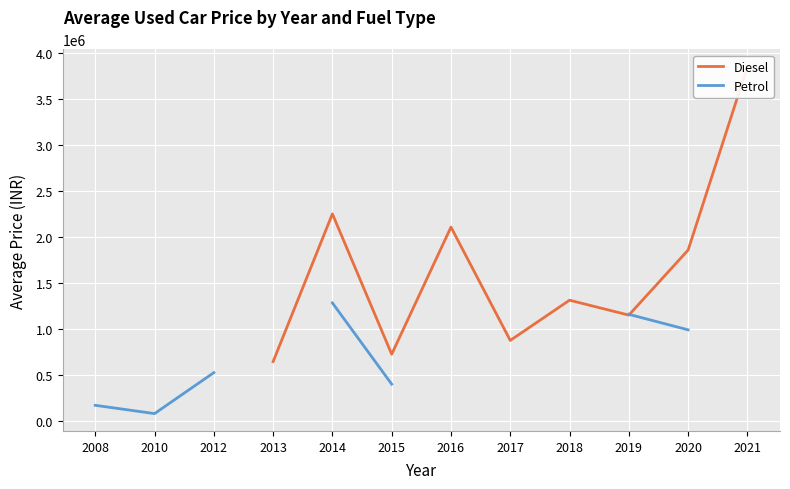

What is the sum of the Diesel values at 2018 and 2021?

5162142.9